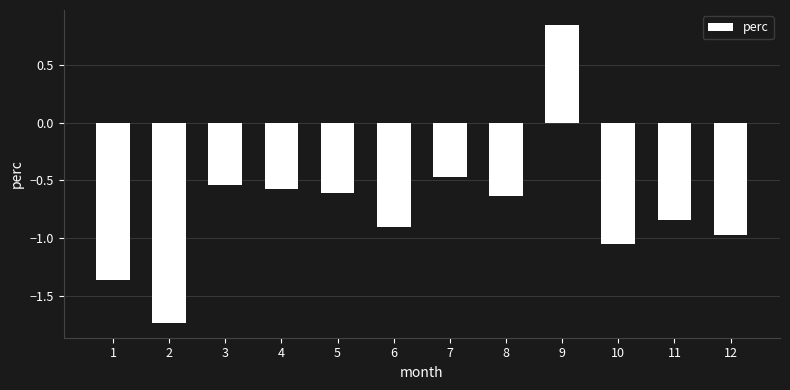

How many values are below zero?

11